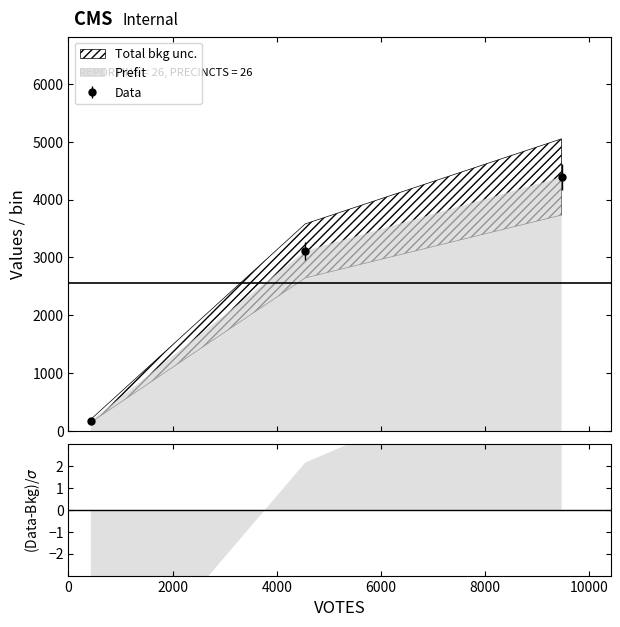

What is the value of the Data point at the 1st from the left?

175